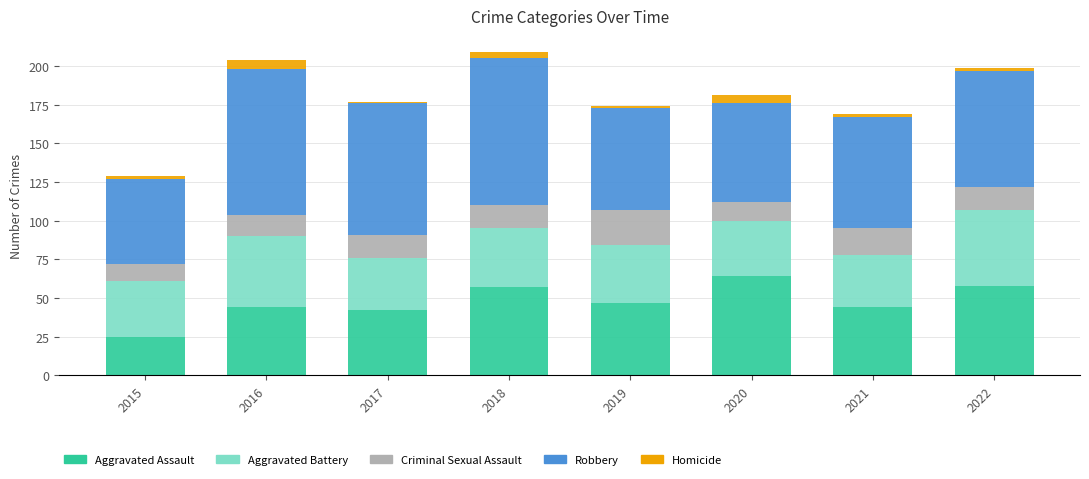

What is the total value across all series at 2016?

204